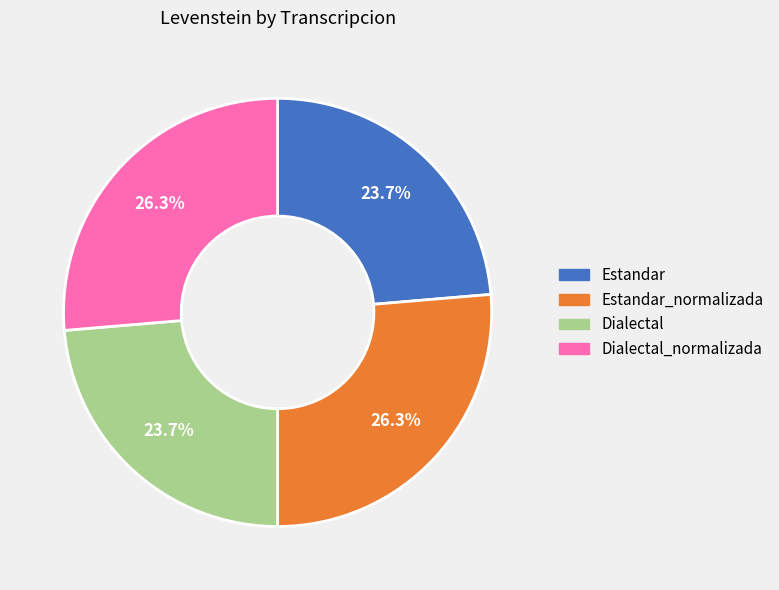

Does Estandar_normalizada represent more than half of the total?

No